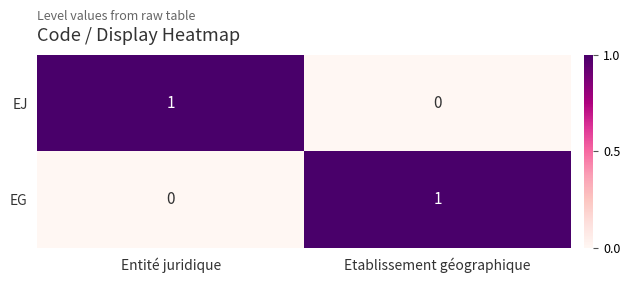

Rank the series at Entité juridique from lowest to highest value.

EG, EJ